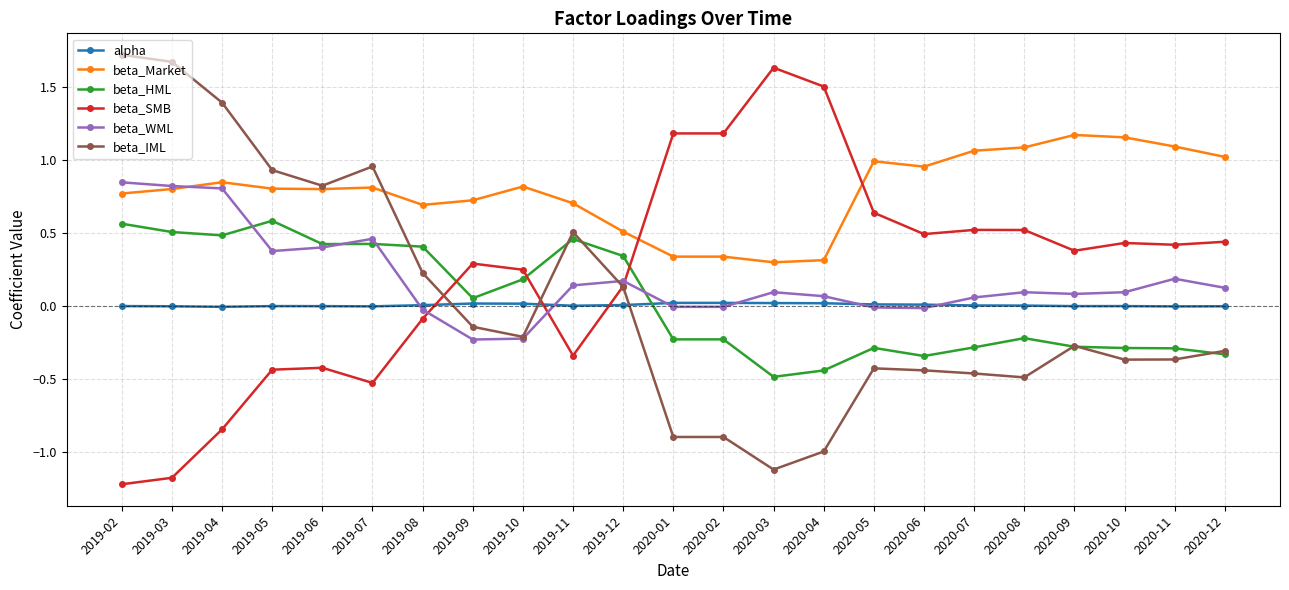

True or false: beta_SMB and alpha cross at least once.

True